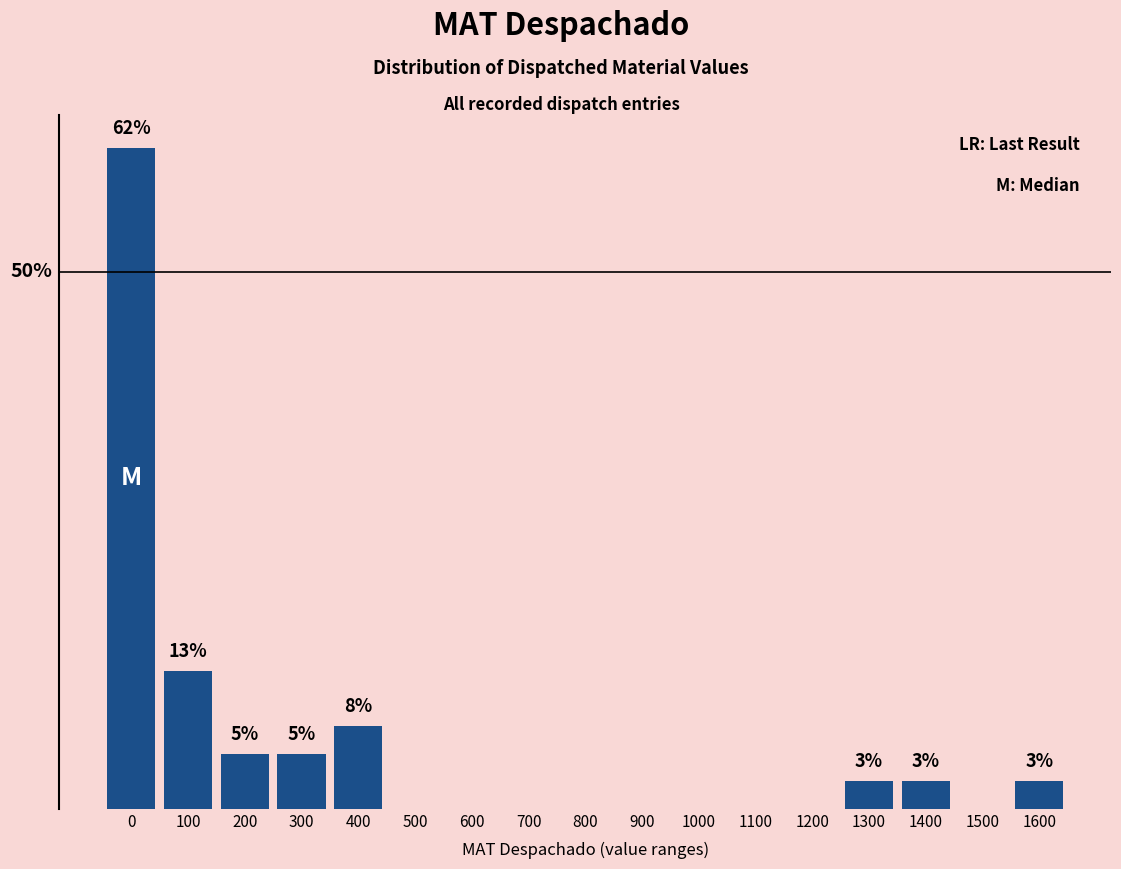

Are the bars horizontal?

No